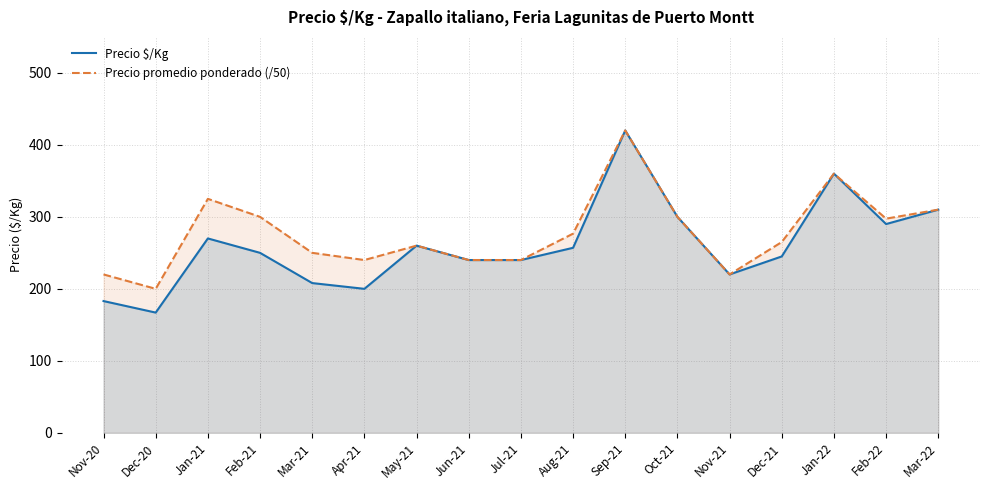

What is the minimum value for Precio $/Kg?

167.0